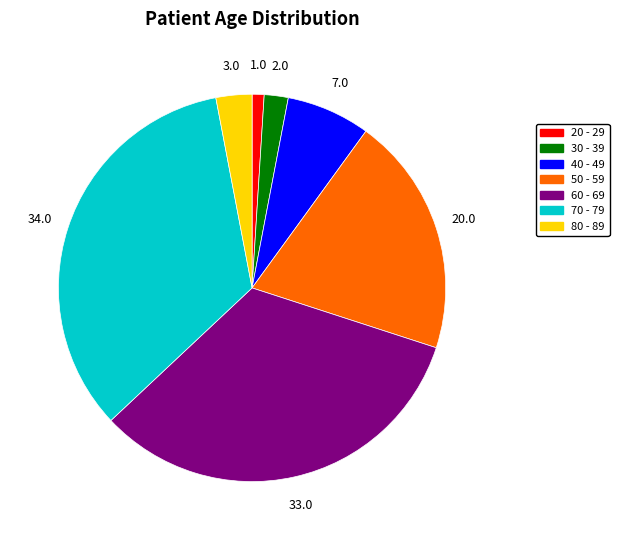

Which has a higher value, 20 - 29 or 80 - 89?

80 - 89